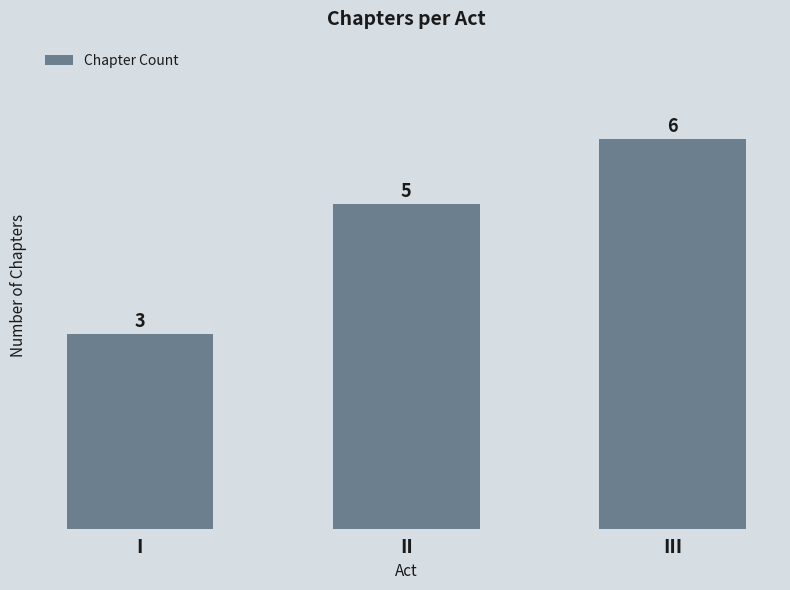

Count the number of data series in this chart.

1